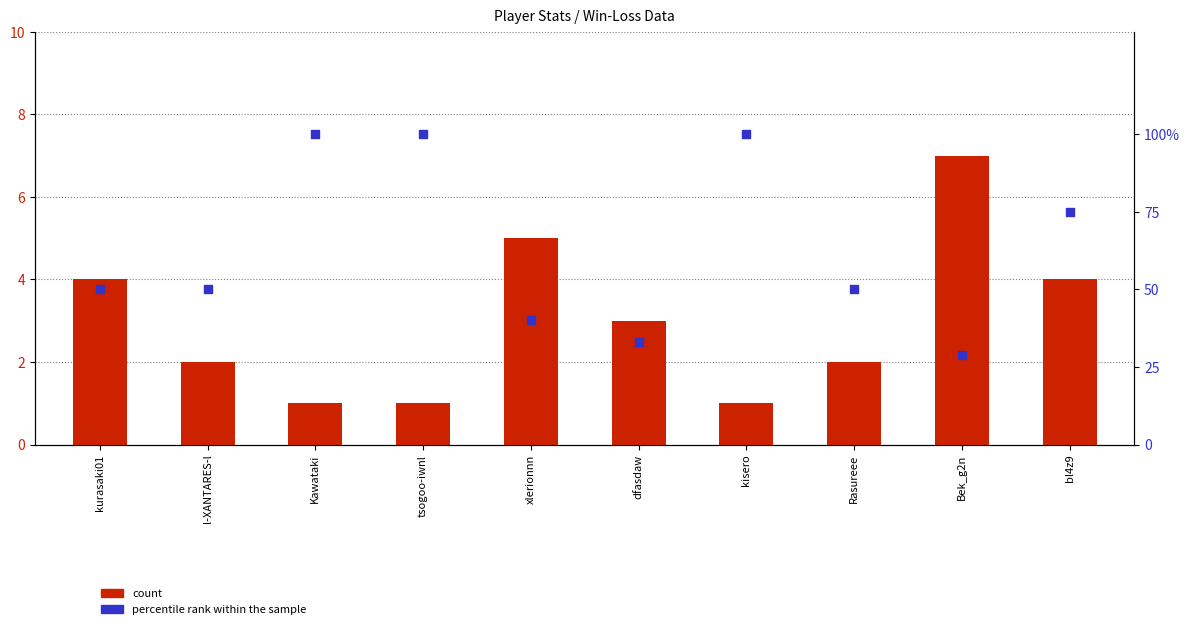

Which series reaches the minimum Y coordinate?

count